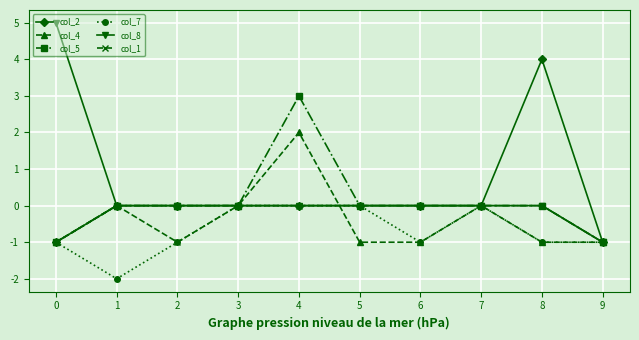

What is the value of the col_4 point at the 6th from the left?

-1